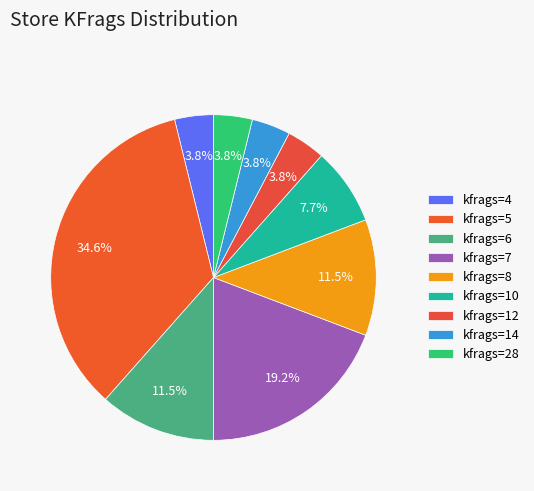

Count the number of slices in the pie.

9